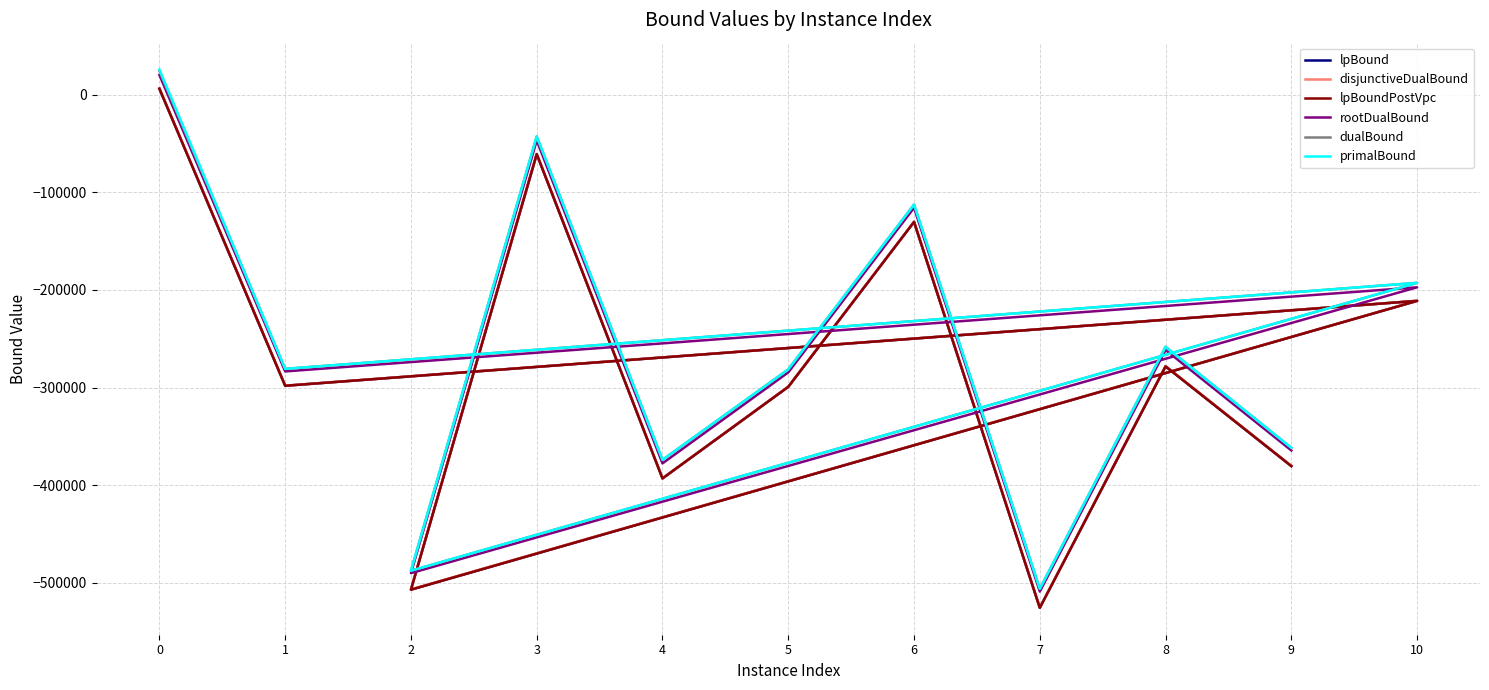

What is the average value of the rootDualBound series?

-264639.8